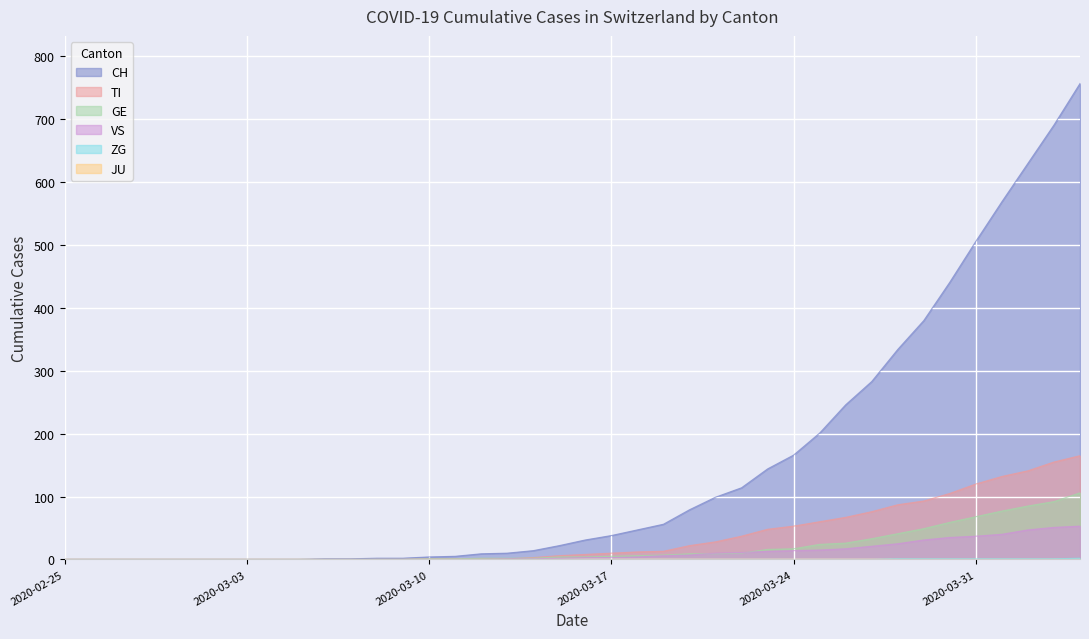

At which category is the sum across all series the highest?

2020-04-04